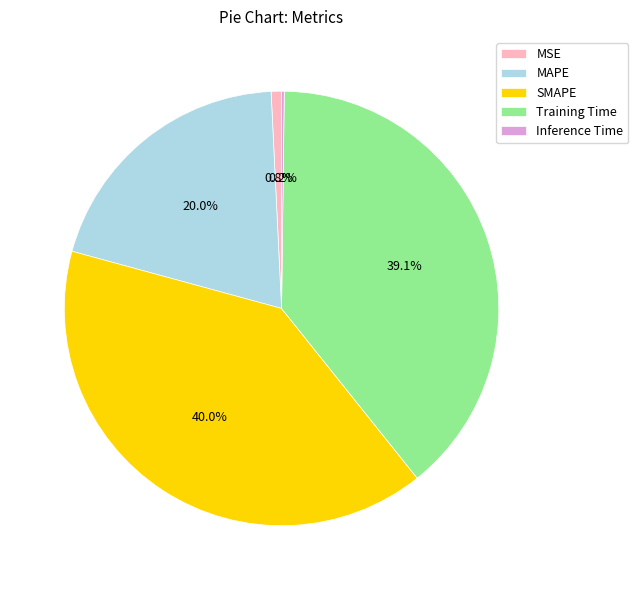

What is the total percentage of SMAPE and Training Time?

79.0%